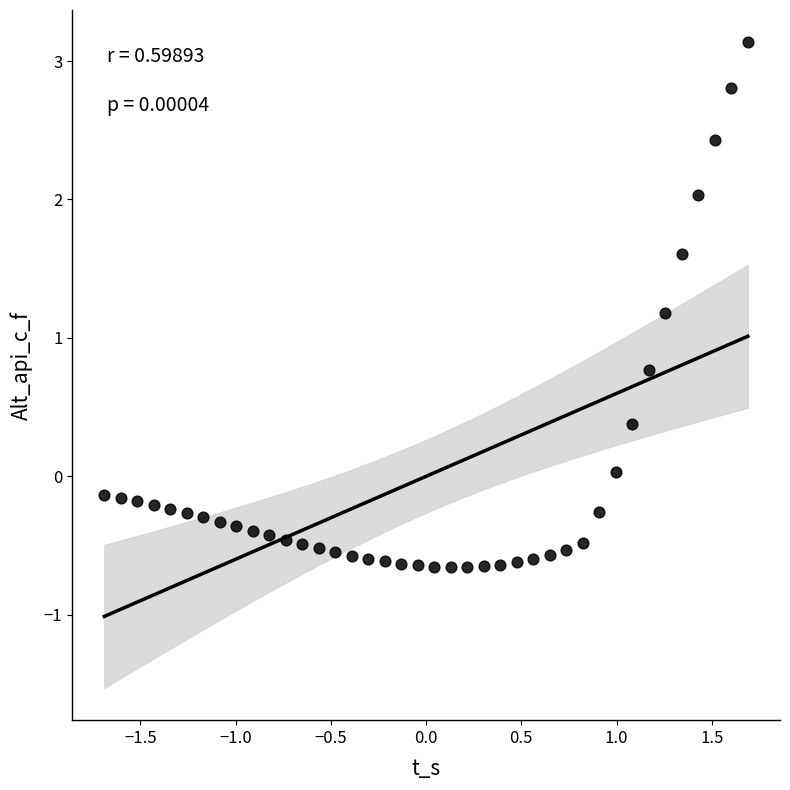

What is the range of X values (max minus min)?

3.4